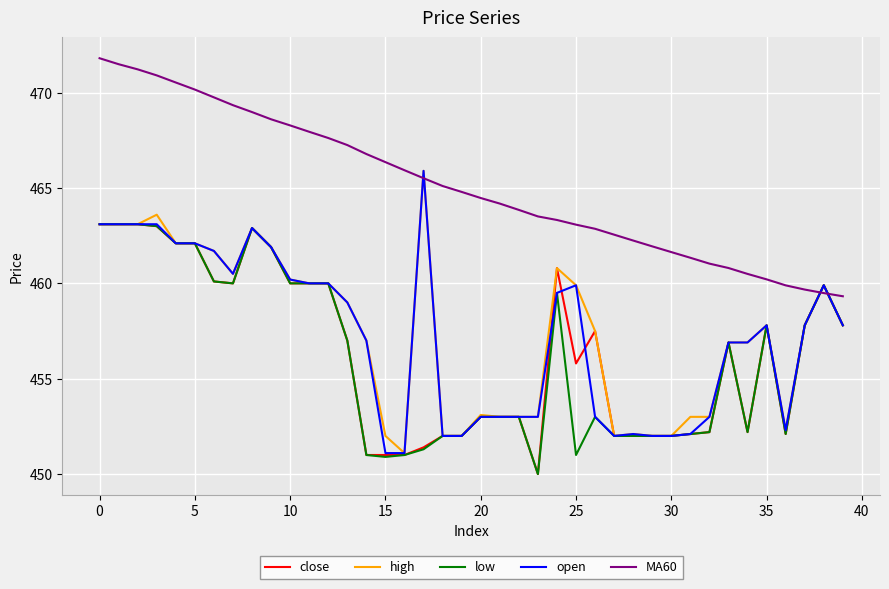

What is the difference between the second highest and minimum values in the MA60 series?

12.2